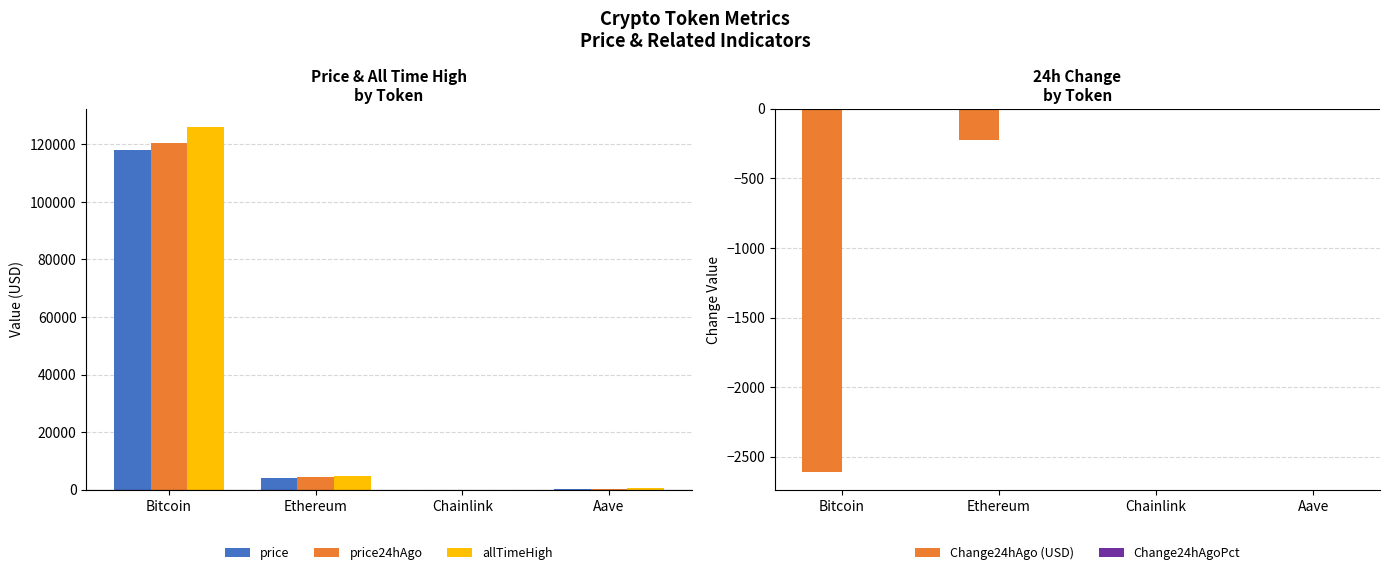

How many bars are there in each group?

5